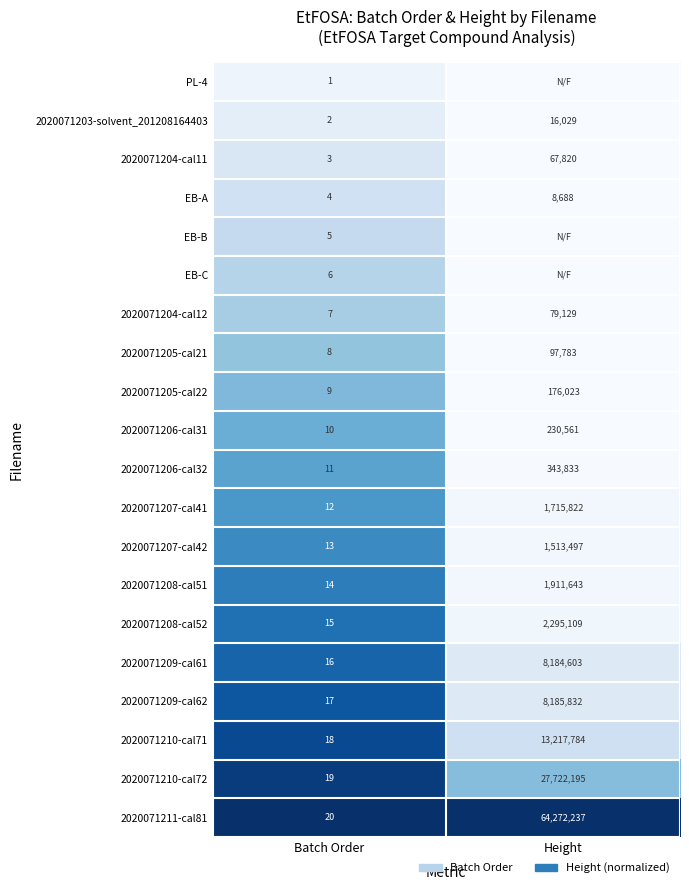

What is the average value of the 2020071204-cal11 series?

33912